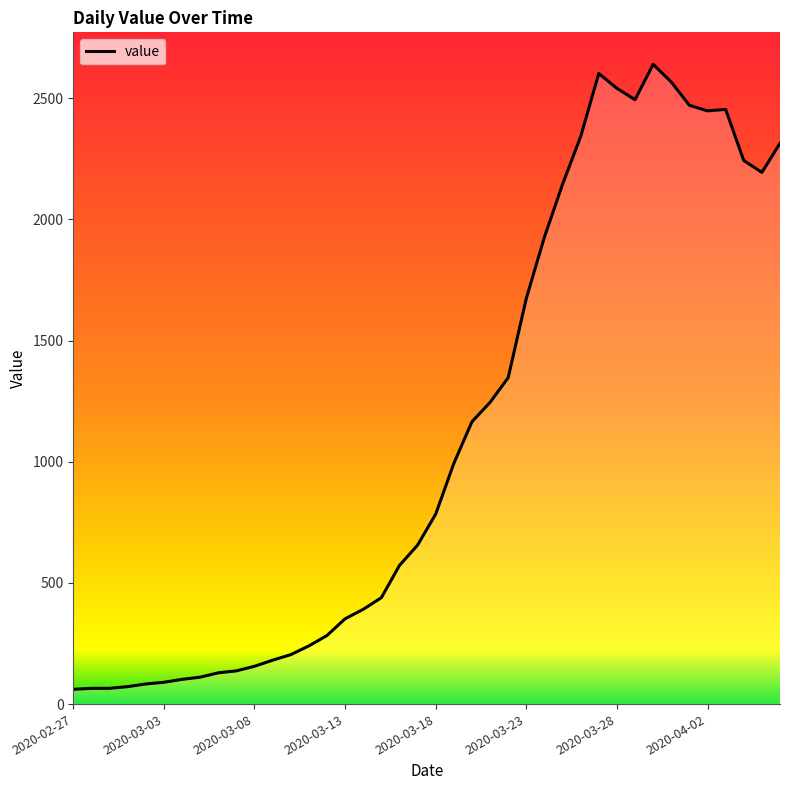

What is the minimum value shown in the chart?

61